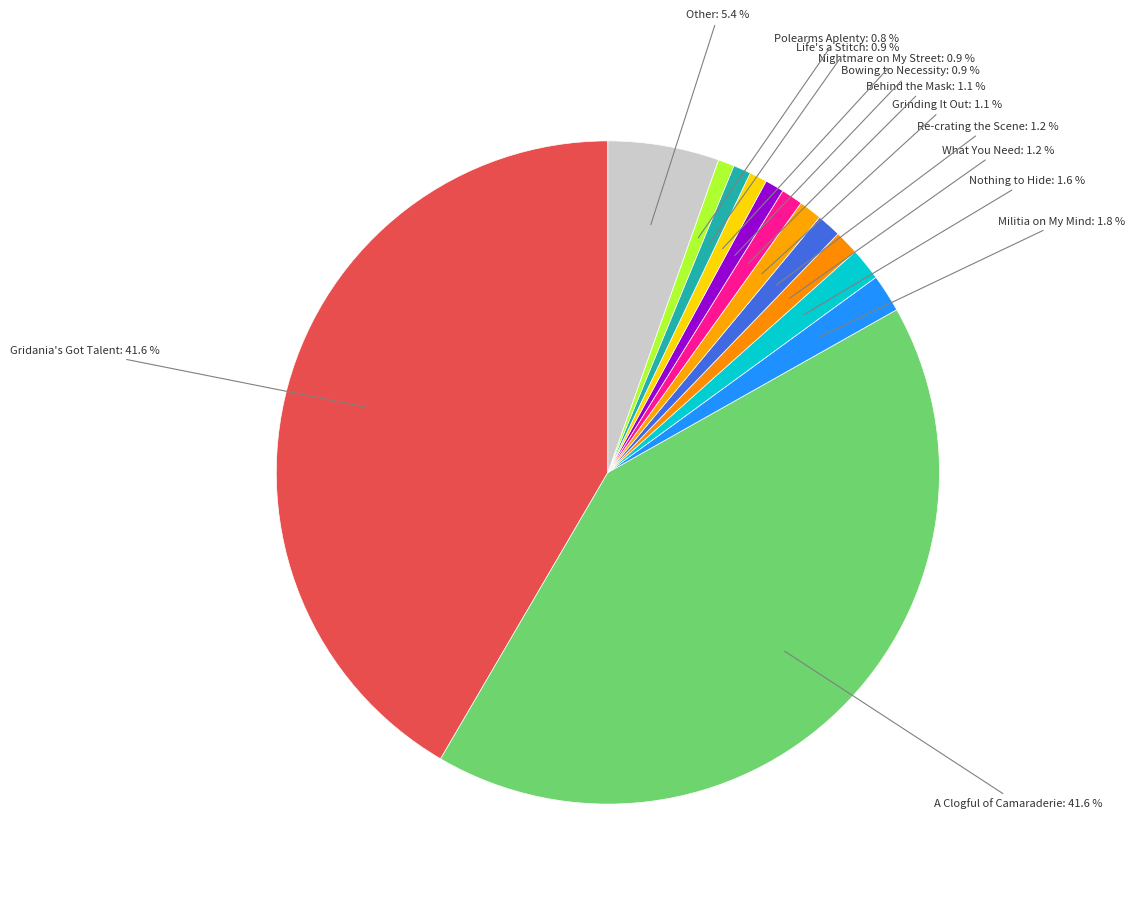

Is there any slice that represents more than half of the pie?

No